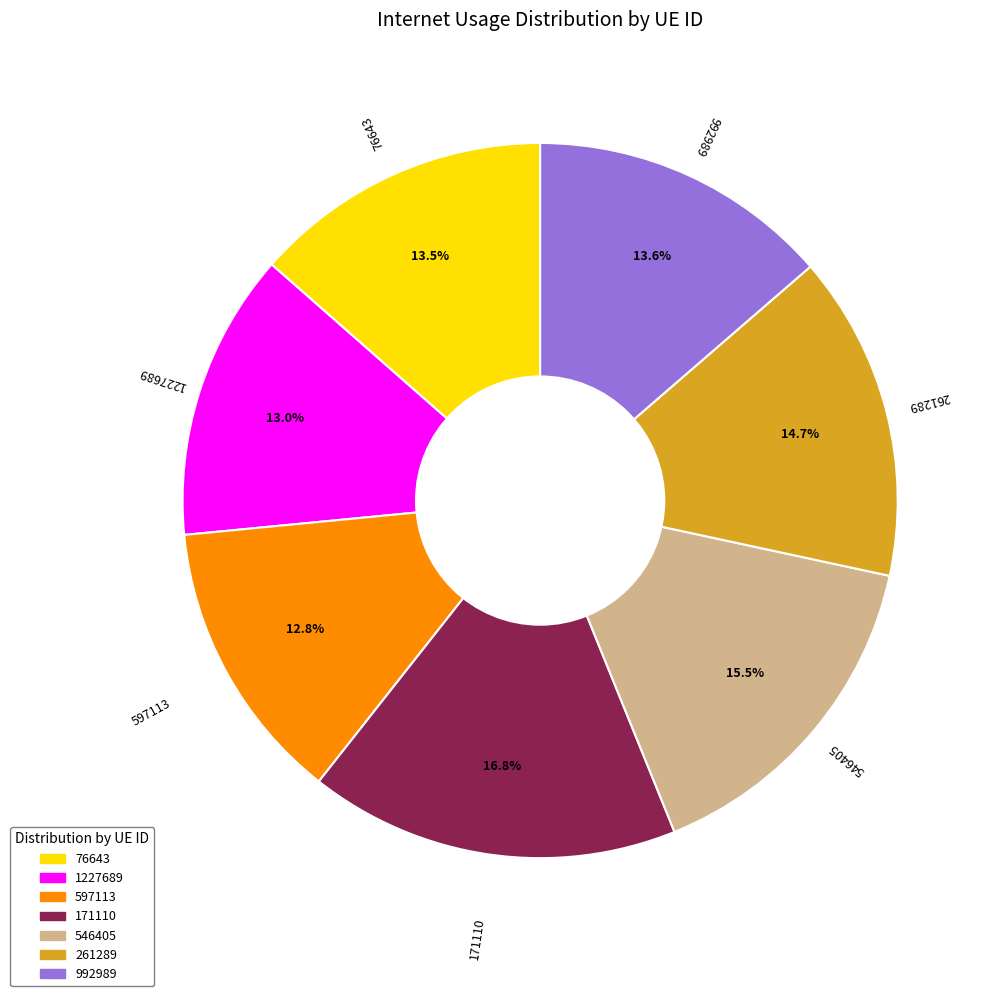

Is it true that 1227689 is 13% of the pie?

True